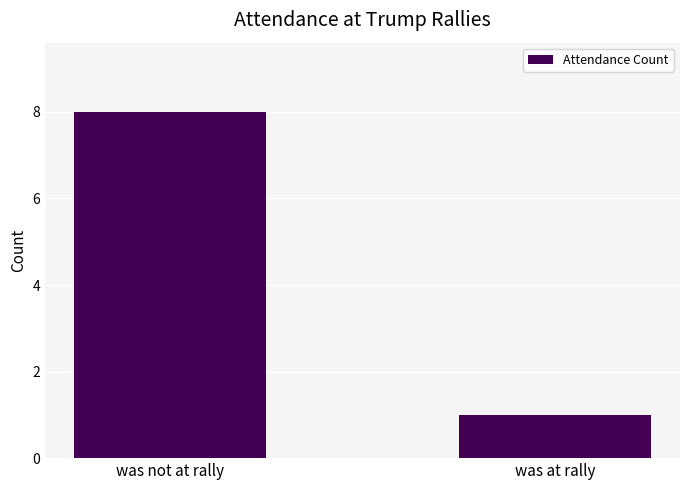

Is it true that the value at was at rally is 2?

False